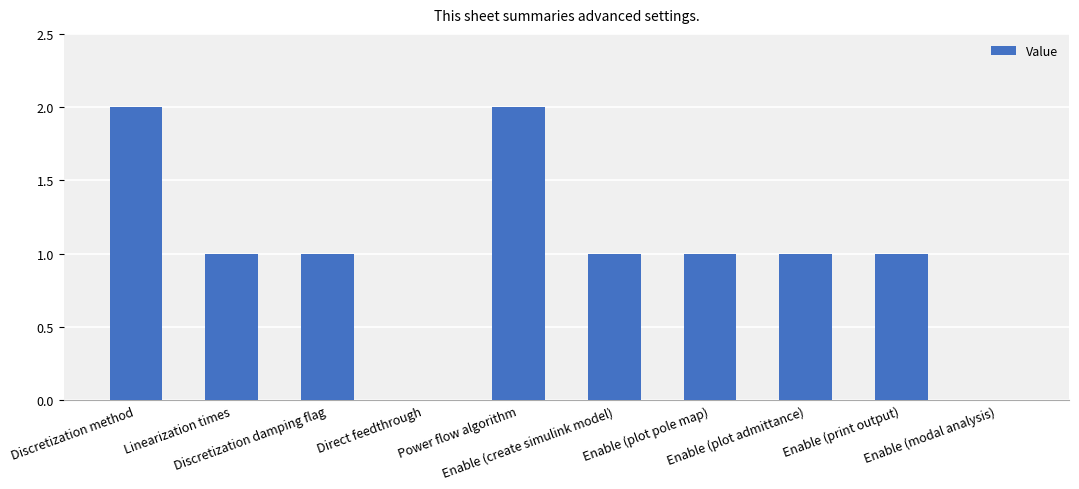

Between Linearization times and Enable (modal analysis), which is larger?

Linearization times